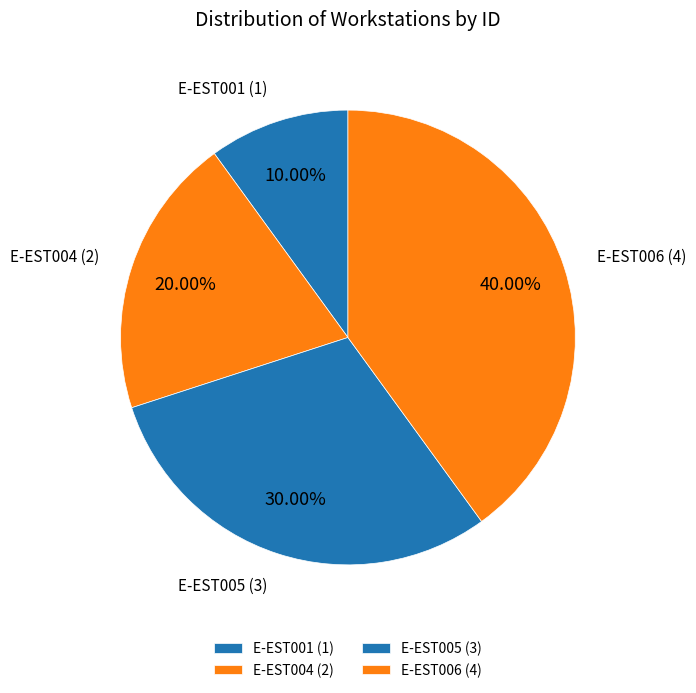

Count the number of slices in the pie.

4